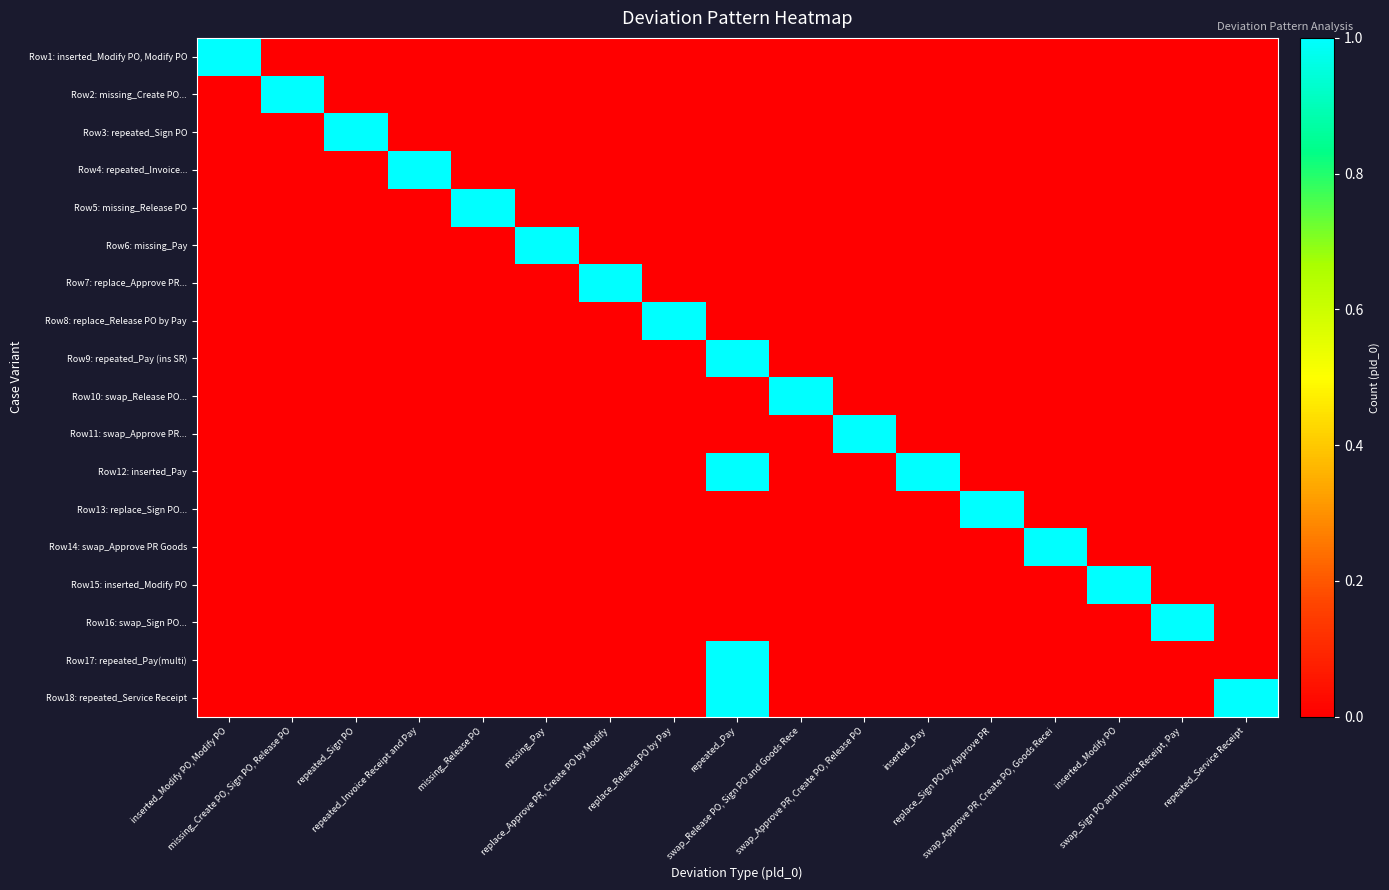

What is the total value across all series at inserted_Modify PO?

1